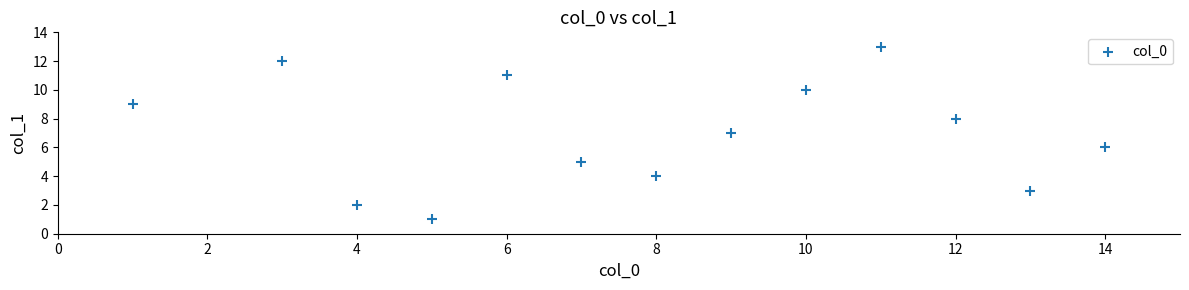

What is the range of Y values (max minus min)?

12